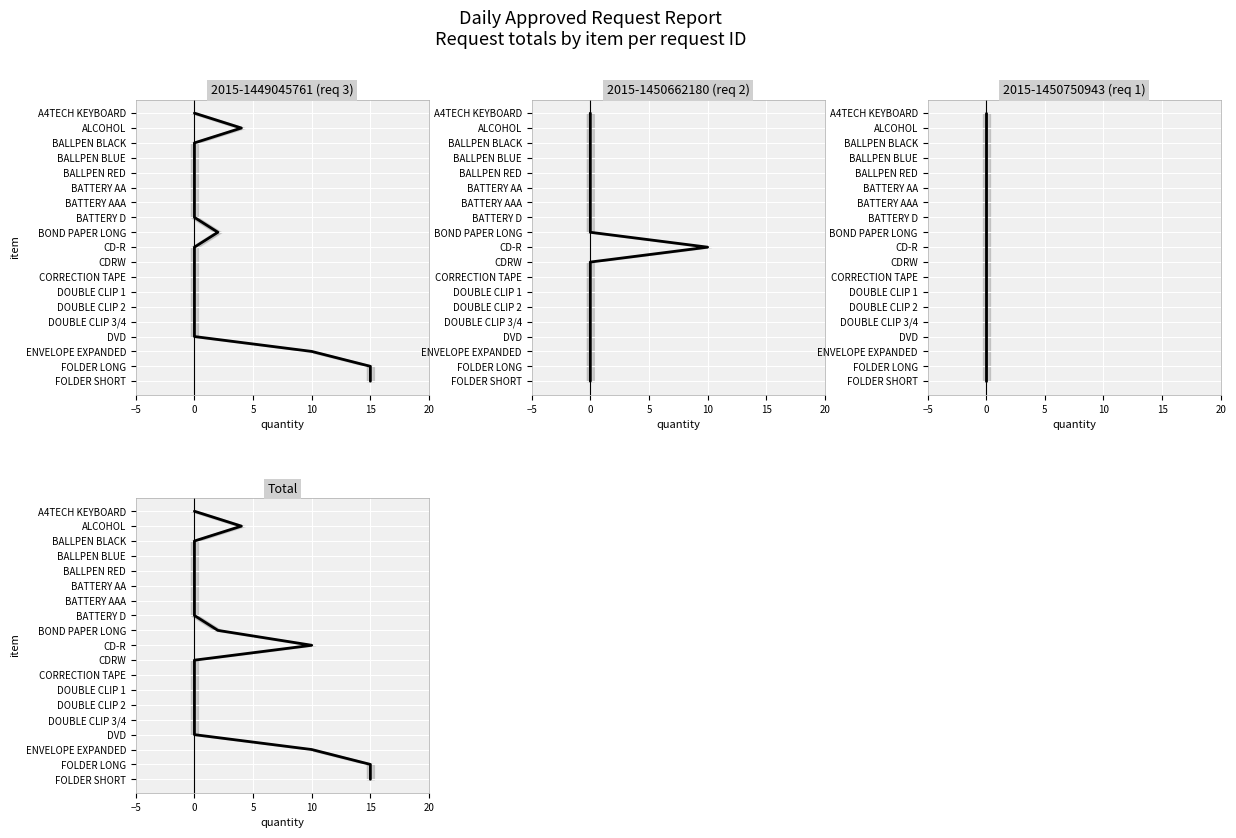

What is the difference between the values at 15 and 0?

3